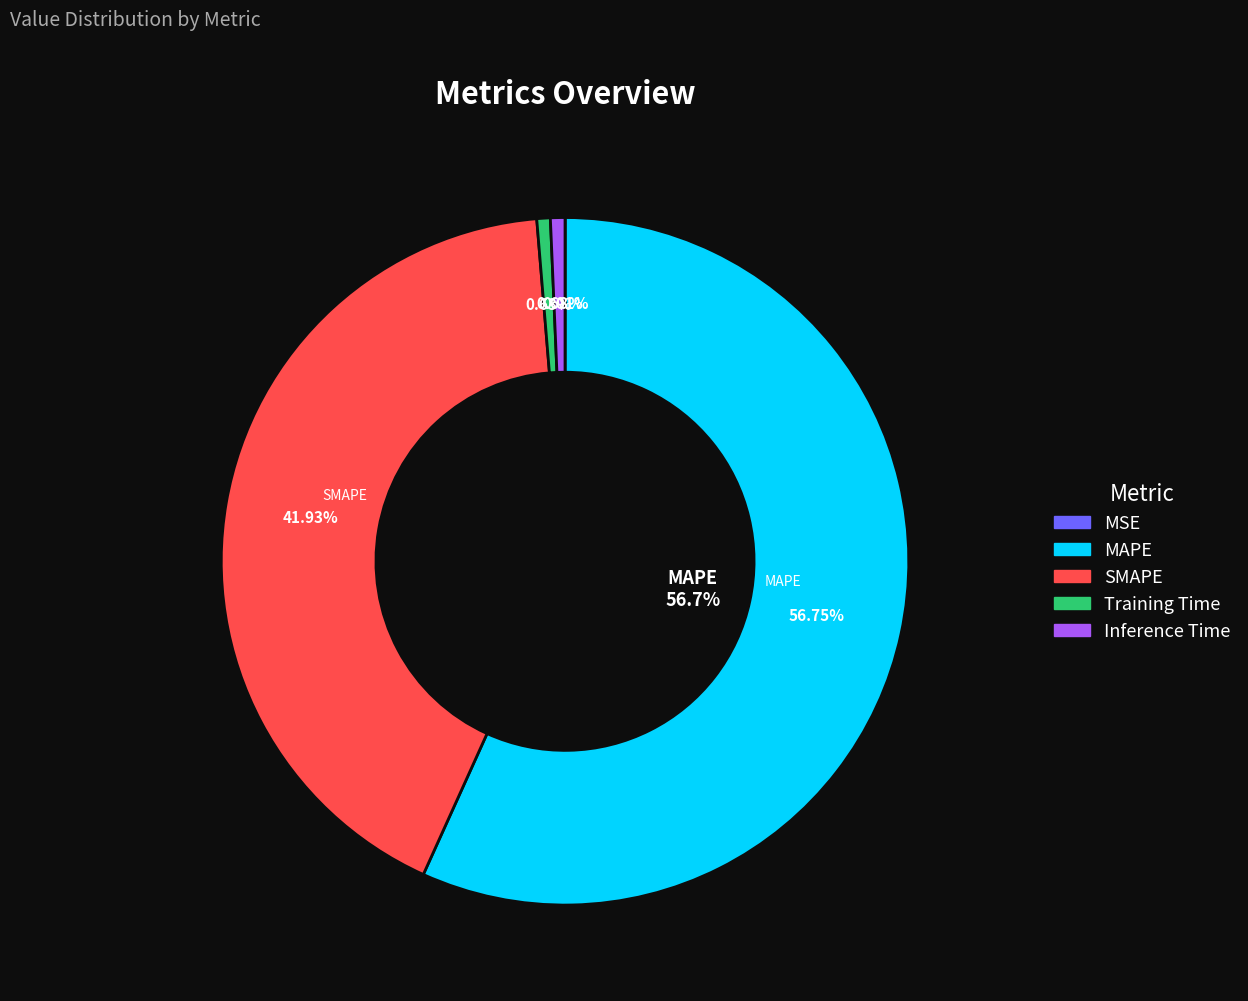

What is the change in value from Training Time to Inference Time?

+0.1